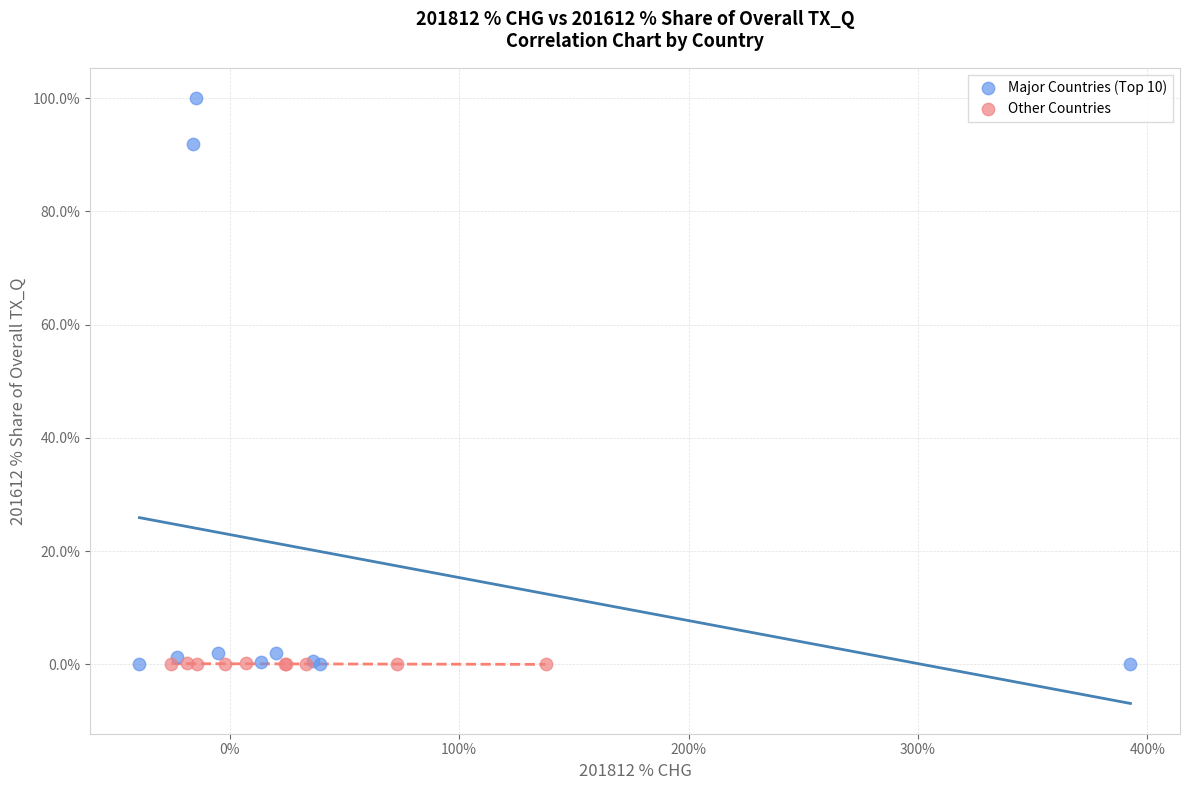

Which series reaches the maximum Y coordinate?

Major Countries (Top 10)